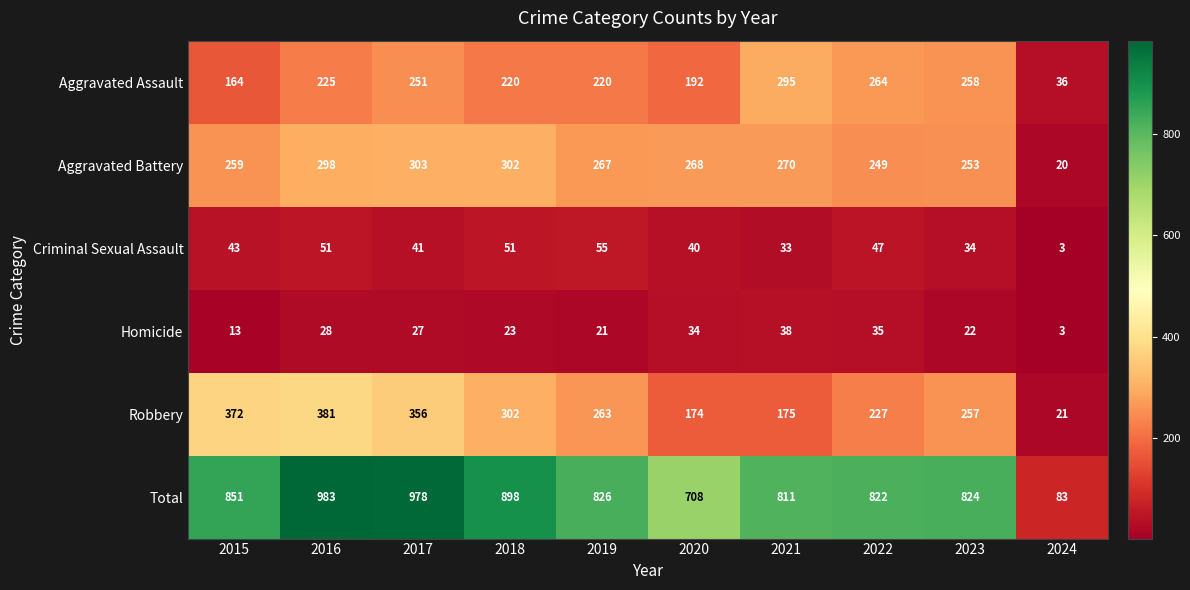

What is the total value across all series at 2017?

1956